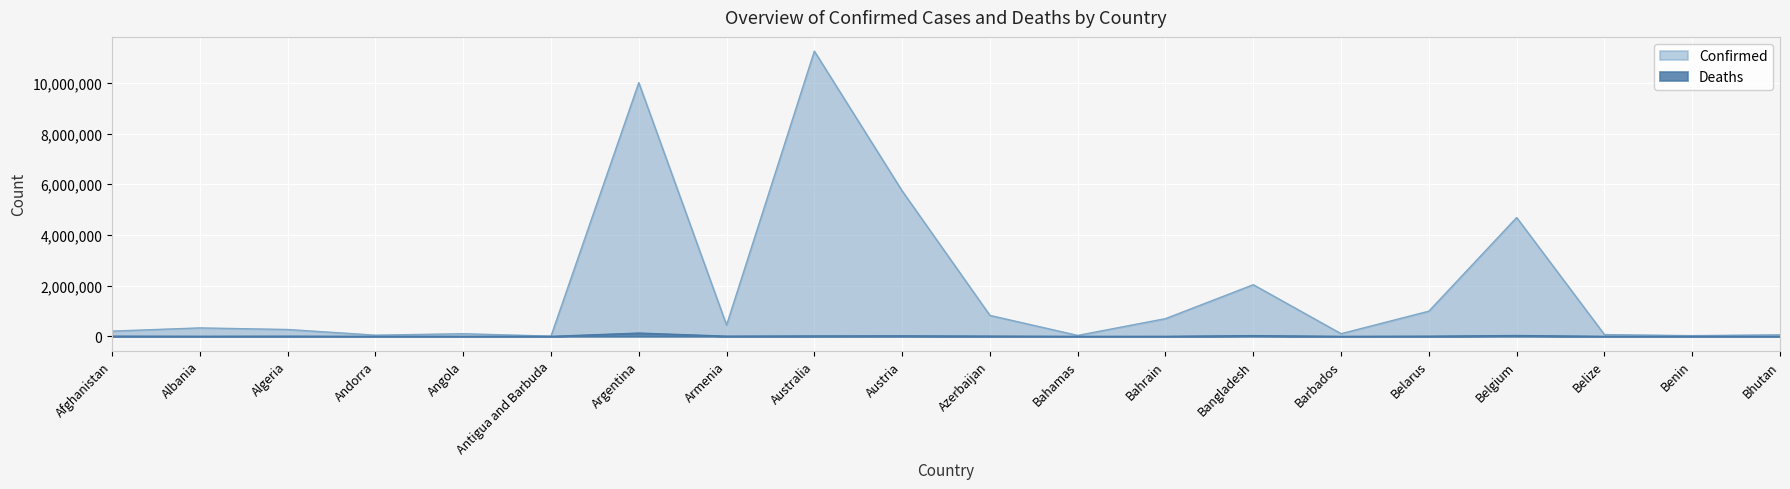

At which label does Confirmed reach its peak?

Australia